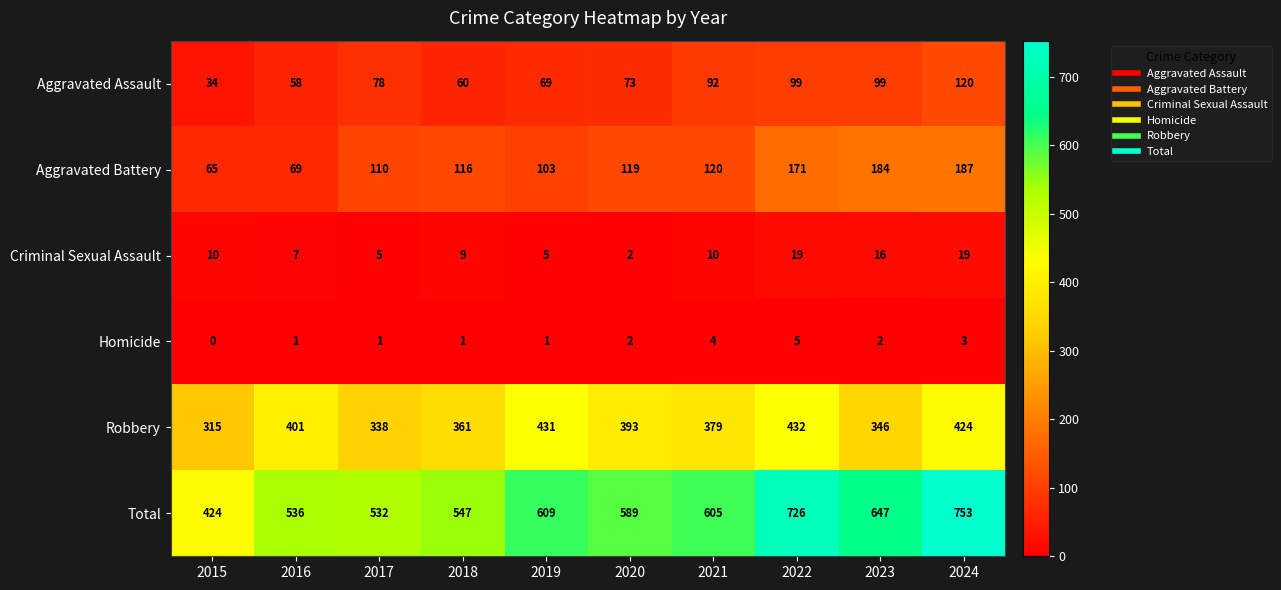

At which category does the chart reach its minimum across all series?

2015